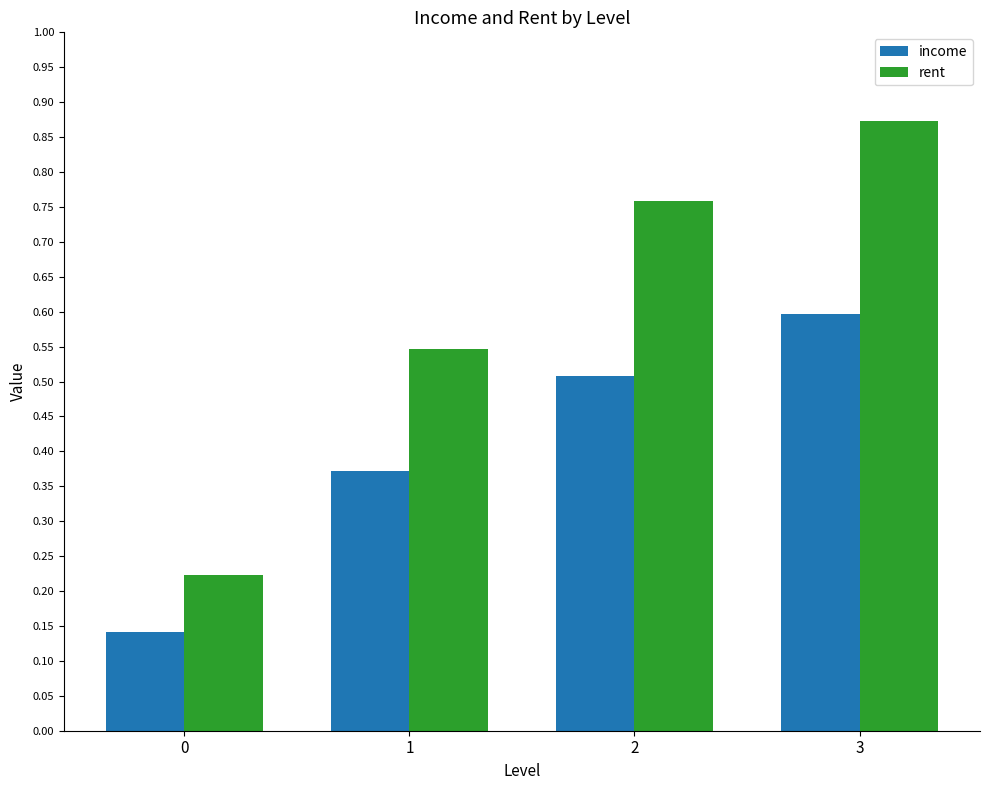

At which category is the sum across all series the highest?

3